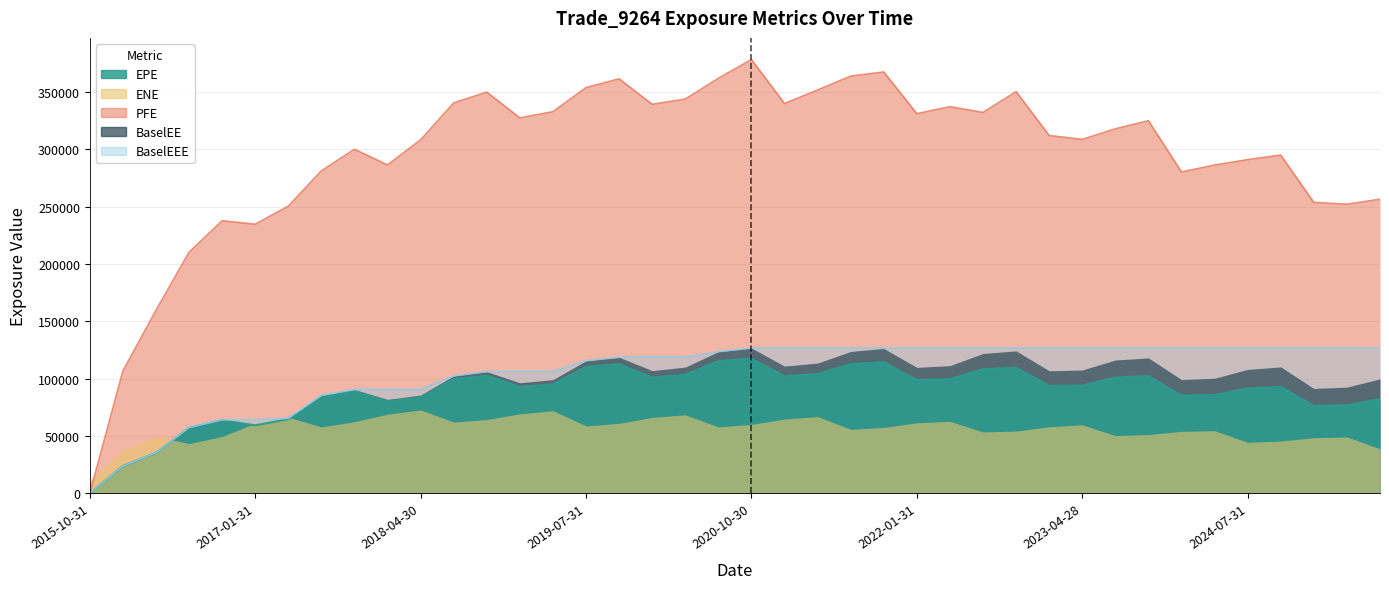

True or false: EPE and BaselEEE cross at least once.

False